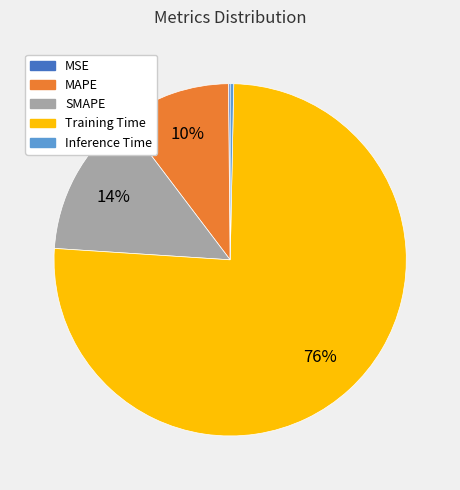

To the nearest percent, what is the average slice percentage?

20%